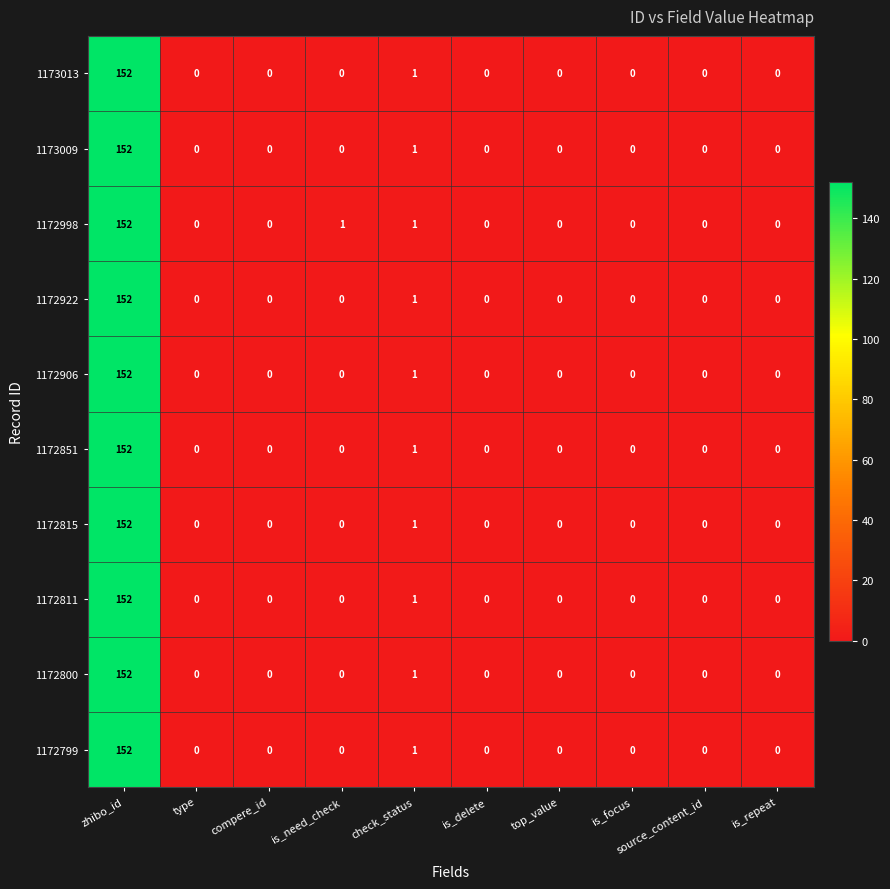

The value of 1172922 at top_value is 0. True or false?

True